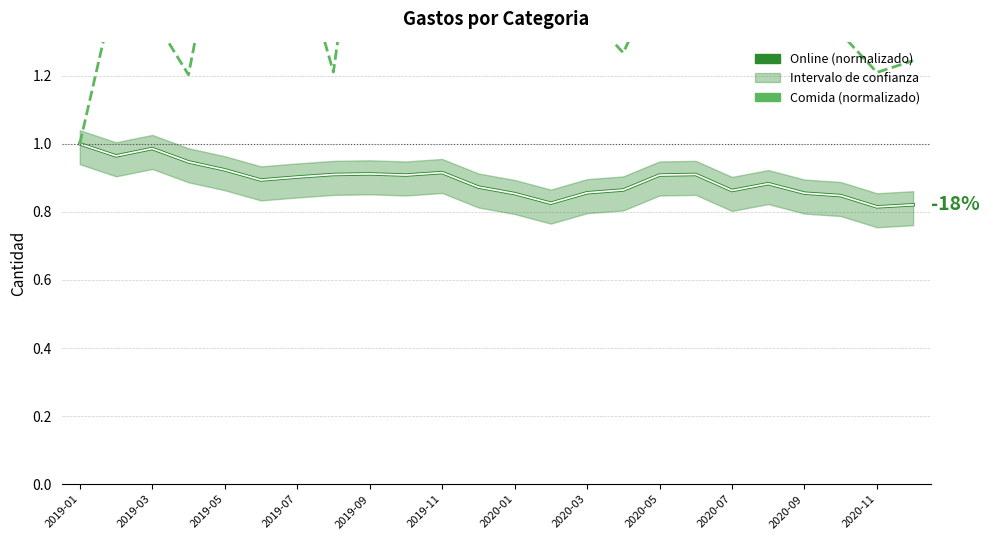

What is the sum of all Online (normalizado) values?

21.4